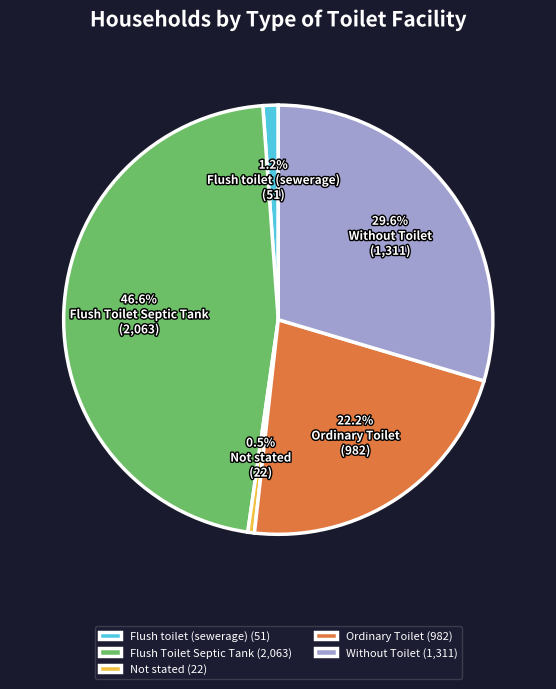

Rank the categories by value from lowest to highest.

Not stated, Flush toilet (sewerage), Ordinary Toilet, Without Toilet, Flush Toilet Septic Tank